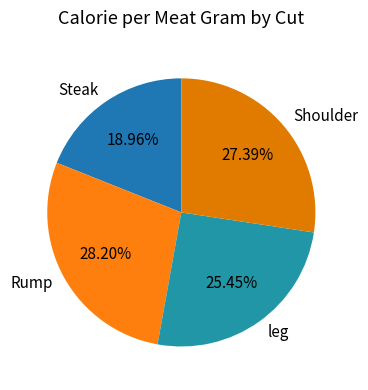

Is Rump the majority of the pie?

No